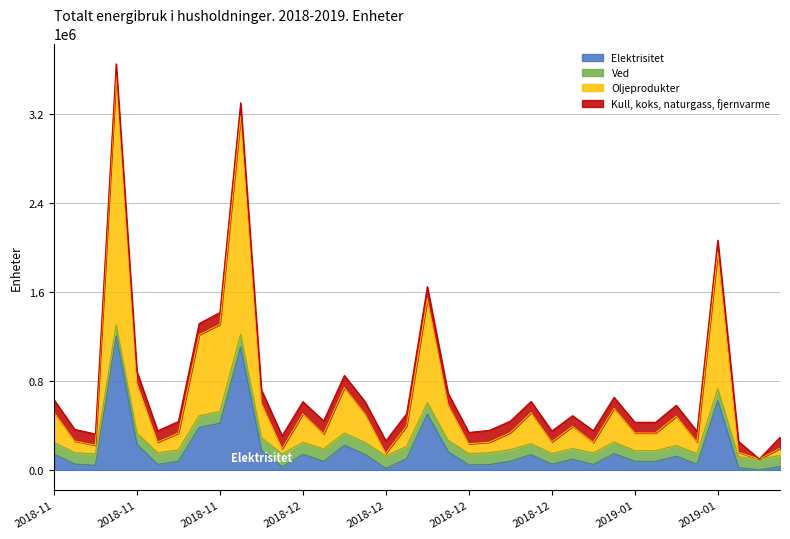

Where is Elektrisitet nearest to the value 602640?

2019-01